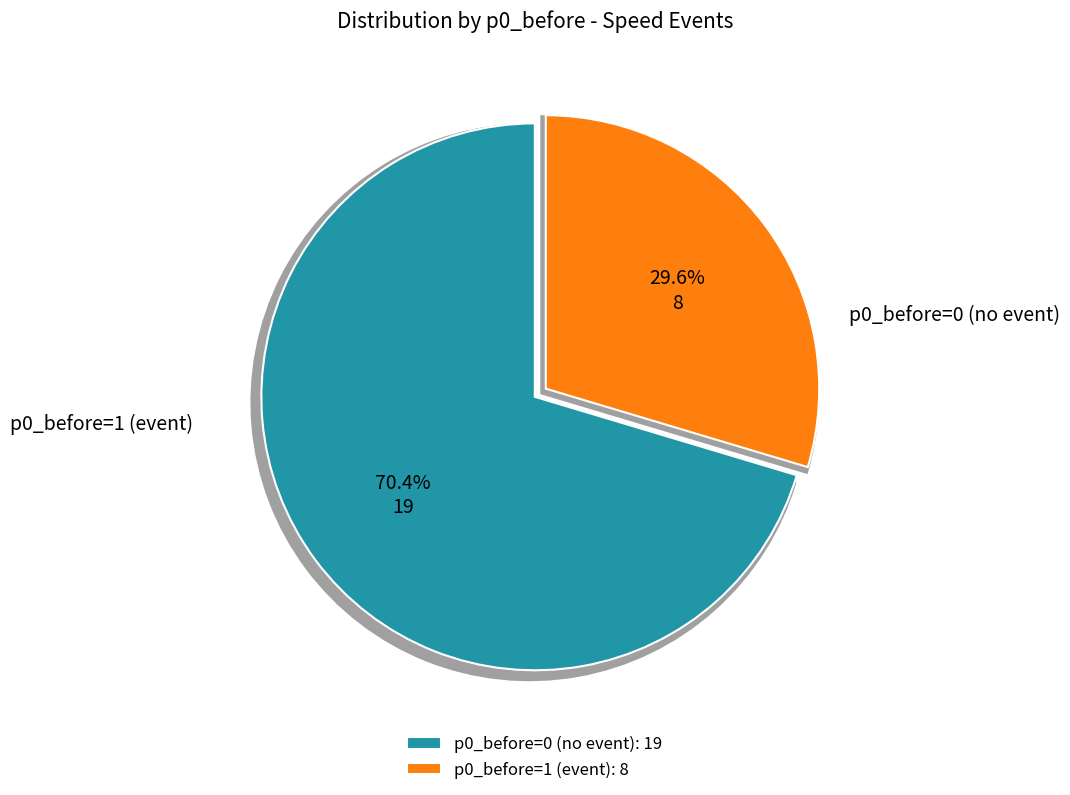

How many segments does this pie chart have?

2